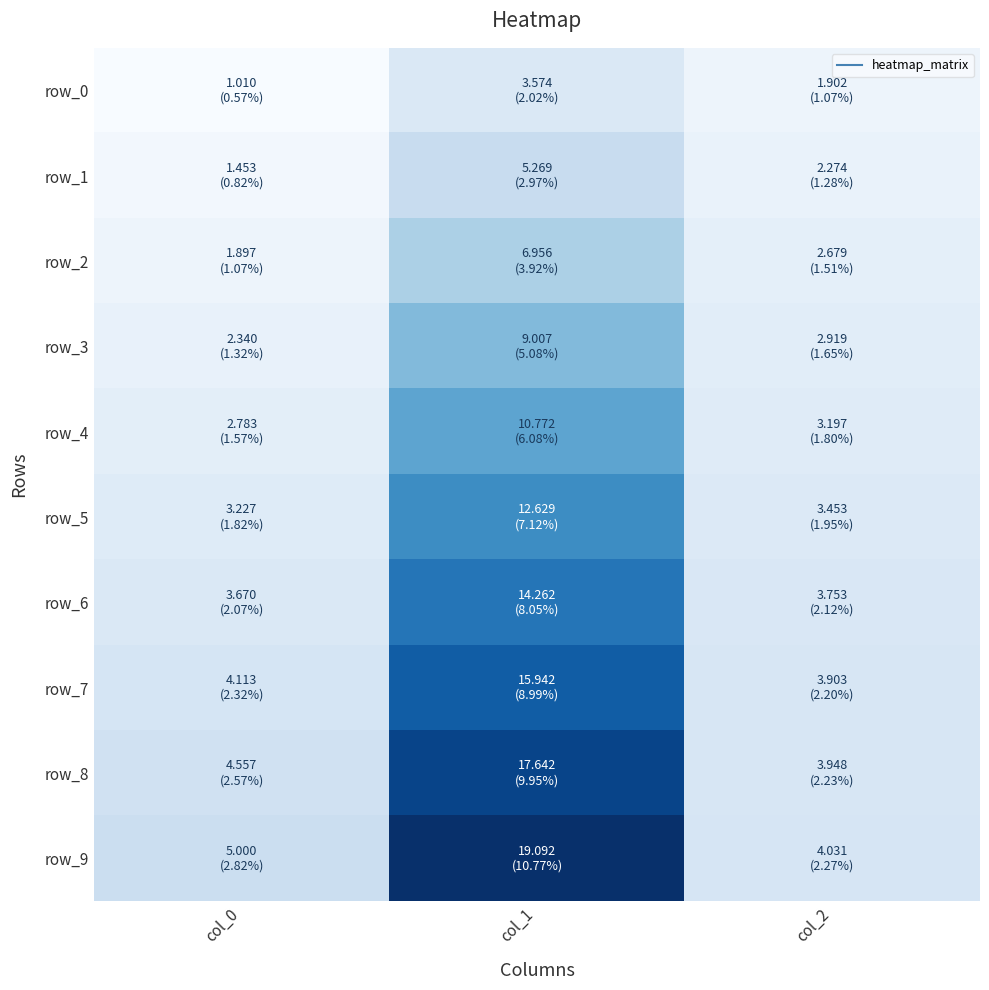

Rank the series at col_0 from highest to lowest value.

row_9, row_8, row_7, row_6, row_5, row_4, row_3, row_2, row_1, row_0